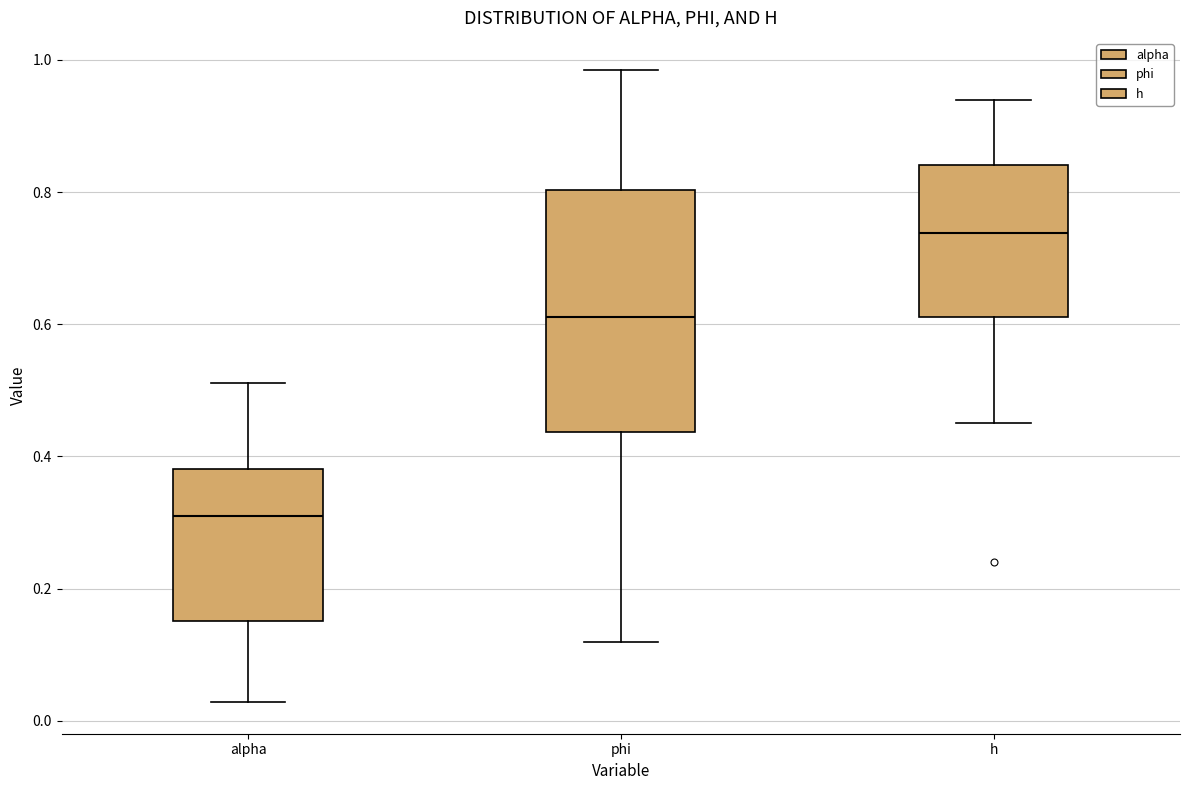

Reading left to right, read every box against the y-axis: the position of its median line, the range the box covers, and the ends of its whiskers. The values are not printed on the chart, so give them approximately, as read against the axis.

alpha: median 0.32, box 0.16 to 0.38, whiskers 0.02 to 0.52
phi: median 0.62, box 0.44 to 0.80, whiskers 0.12 to 0.98
h: median 0.74, box 0.62 to 0.84, whiskers 0.46 to 0.94